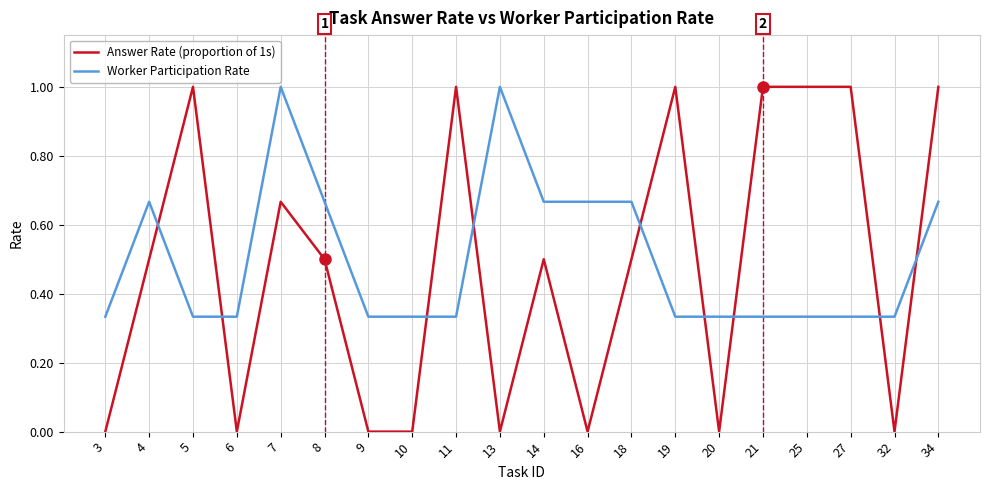

True or false: Worker Participation Rate and Answer Rate (proportion of 1s) cross at least once.

True